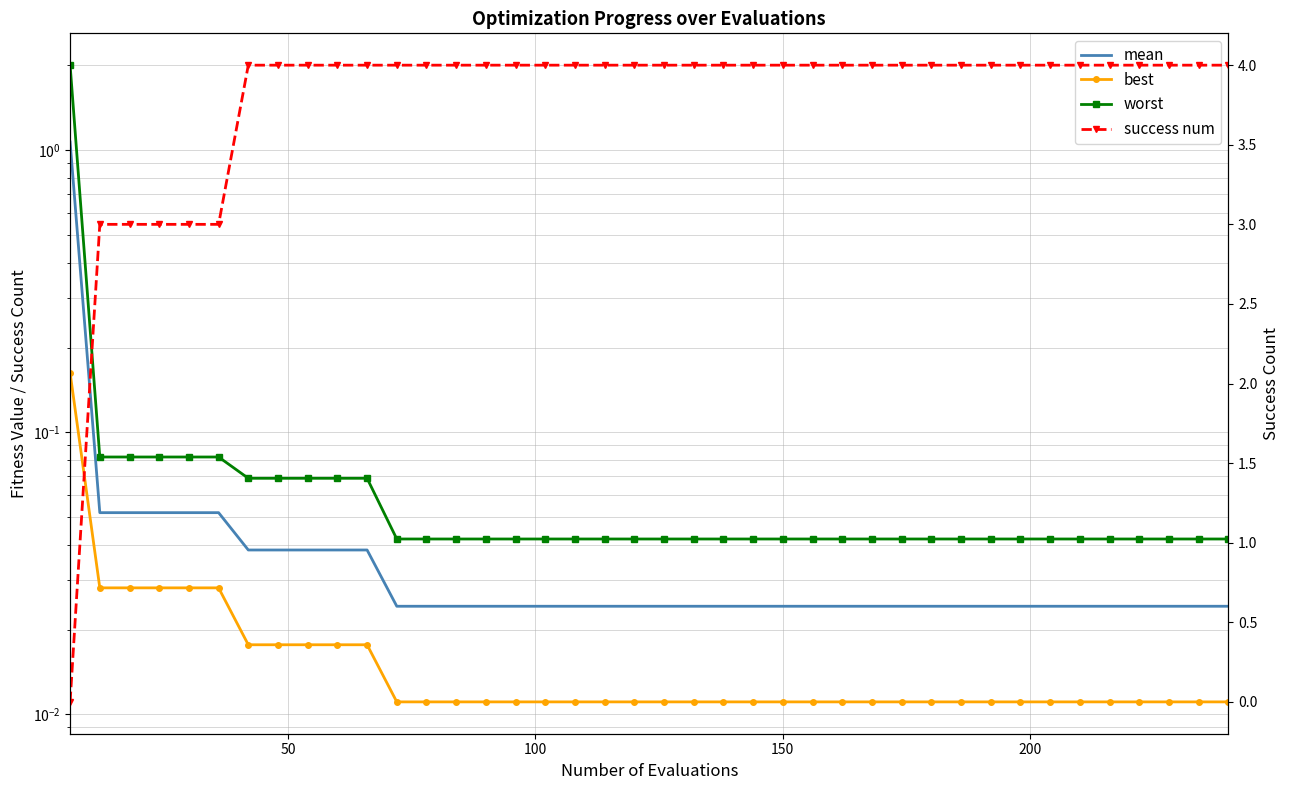

Rank the series by their maximum value, from lowest to highest.

best, mean, worst, success num